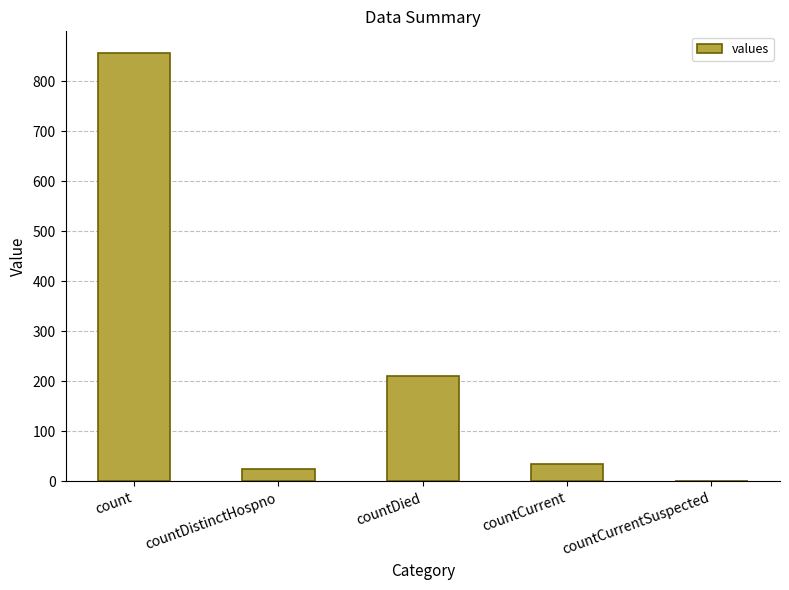

At which category does the chart reach its peak across all series?

count